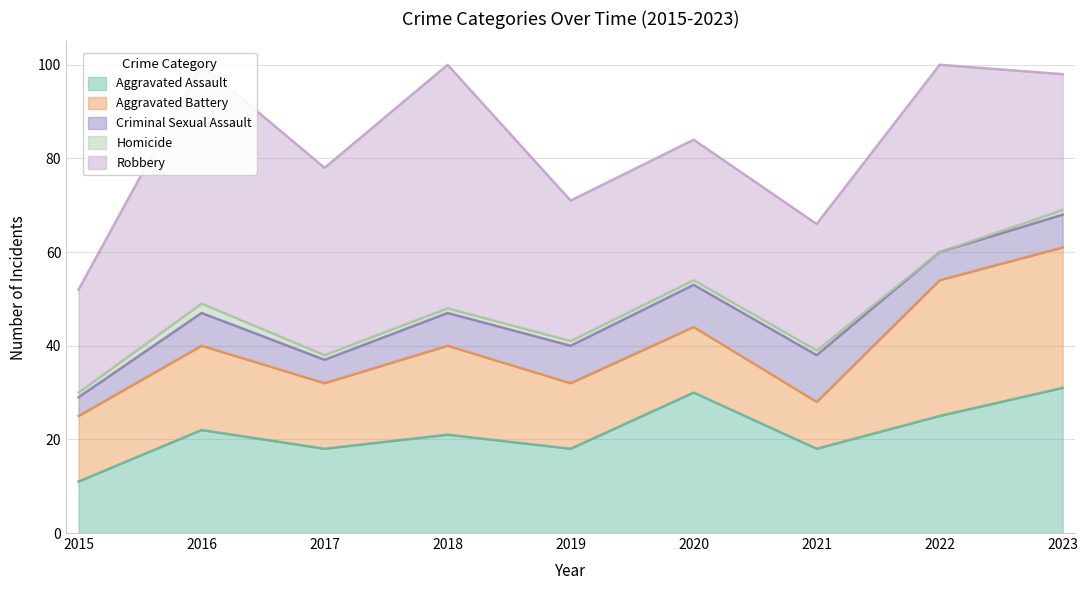

Is it true that Aggravated Assault equals 8 at 2017?

False